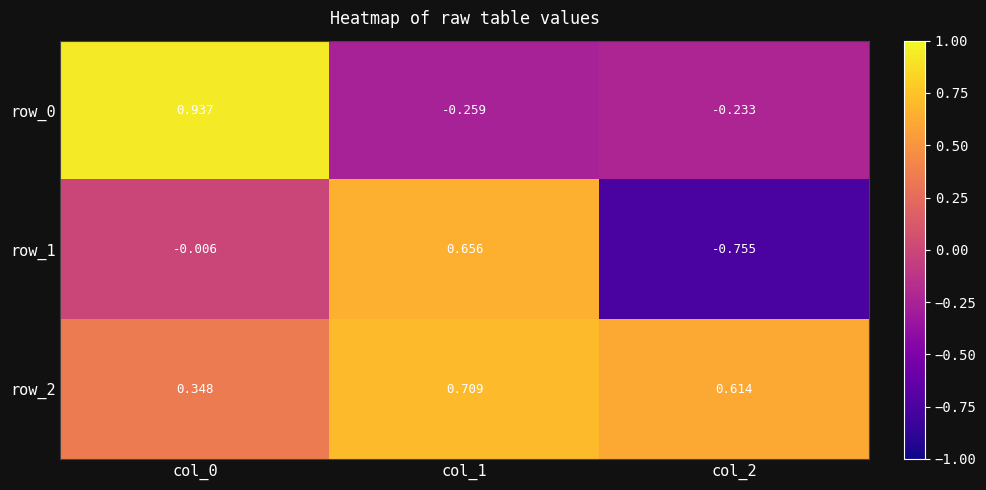

Which category has the highest value in the row_2 series?

col_1